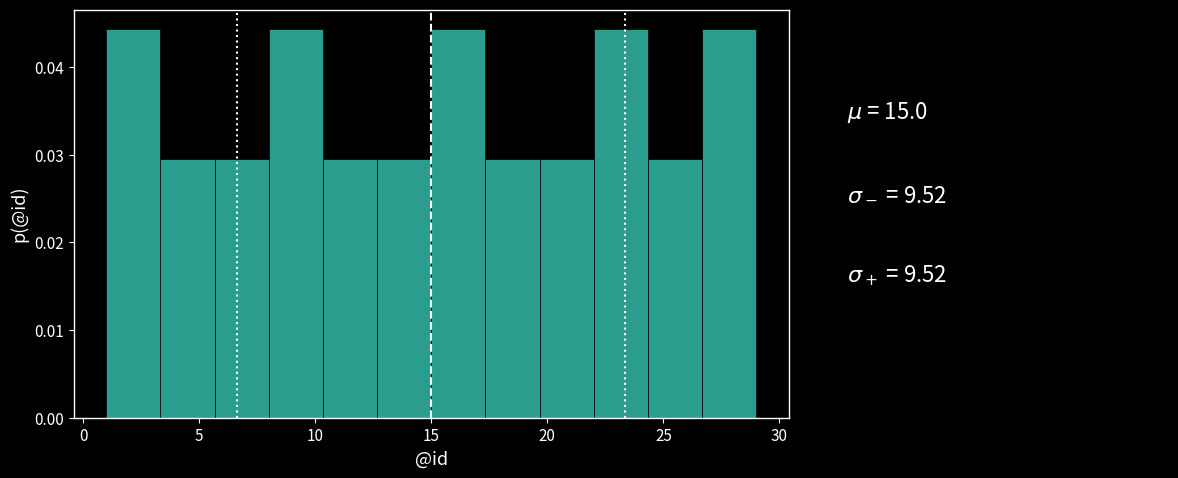

Reading left to right, transcribe this chart: for each bar, give the range it covers on the x-axis and its height. Neither the bar edges nor the heights are printed on the chart, so give them approximately, as read against the axes.

1.0 to 3.5: 0.044
3.5 to 5.5: 0.030
5.5 to 8.0: 0.030
8.0 to 10.5: 0.044
10.5 to 12.5: 0.030
12.5 to 15.0: 0.030
15.0 to 17.5: 0.044
17.5 to 19.5: 0.030
19.5 to 22.0: 0.030
22.0 to 24.5: 0.044
24.5 to 26.5: 0.030
26.5 to 29.0: 0.044